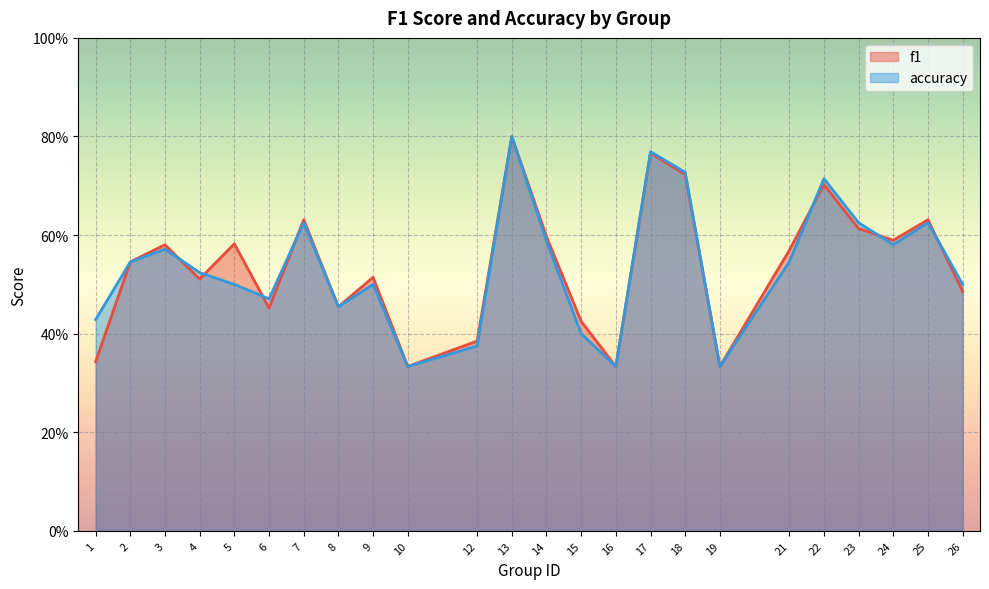

Reading left to right, list all the values displayed in this chart.

f1: 0.3	0.5	0.6	0.5	0.6	0.5	0.6	0.5	0.5	0.3	0.4	0.8	0.6	0.4	0.3	0.8	0.7	0.3	0.6	0.7	0.6	0.6	0.6	0.5
accuracy: 0.4	0.5	0.6	0.5	0.5	0.5	0.6	0.5	0.5	0.3	0.4	0.8	0.6	0.4	0.3	0.8	0.7	0.3	0.5	0.7	0.6	0.6	0.6	0.5